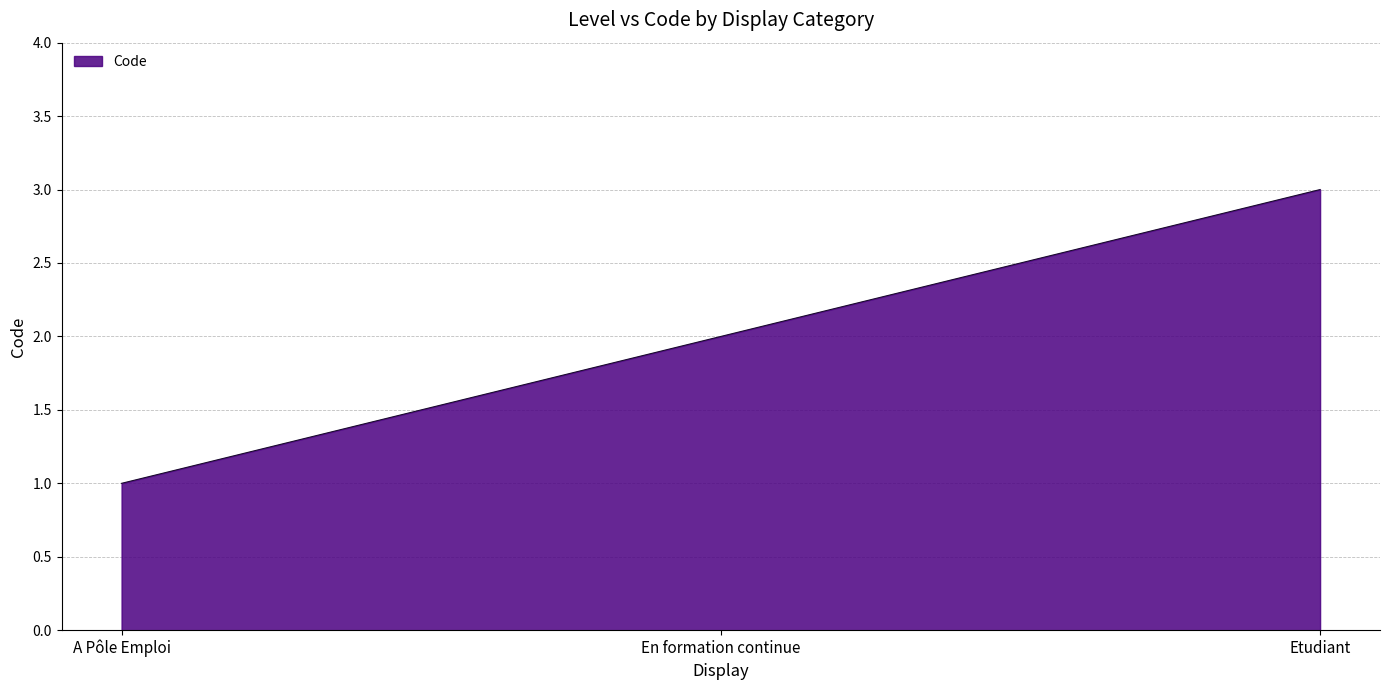

Reading left to right, what are all the values shown in this chart?

1	2	3